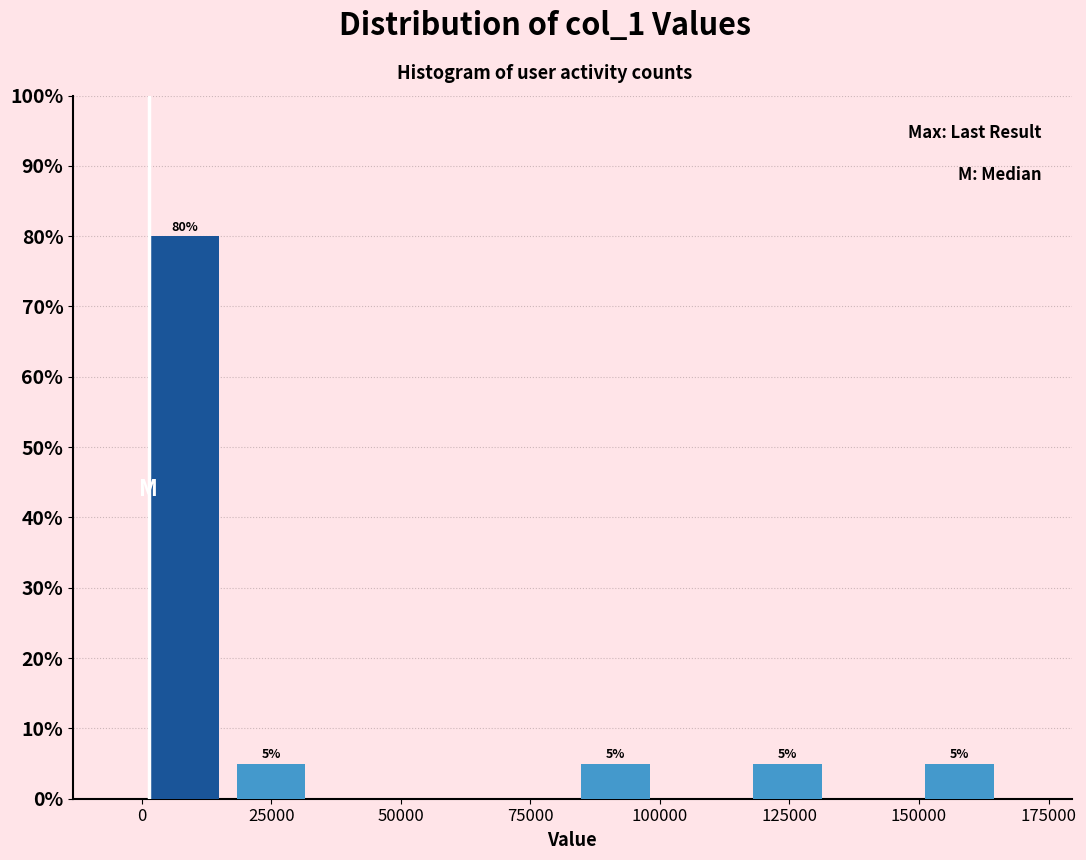

Read against the x-axis, roughly where is the centre of the tallest bar?

10000